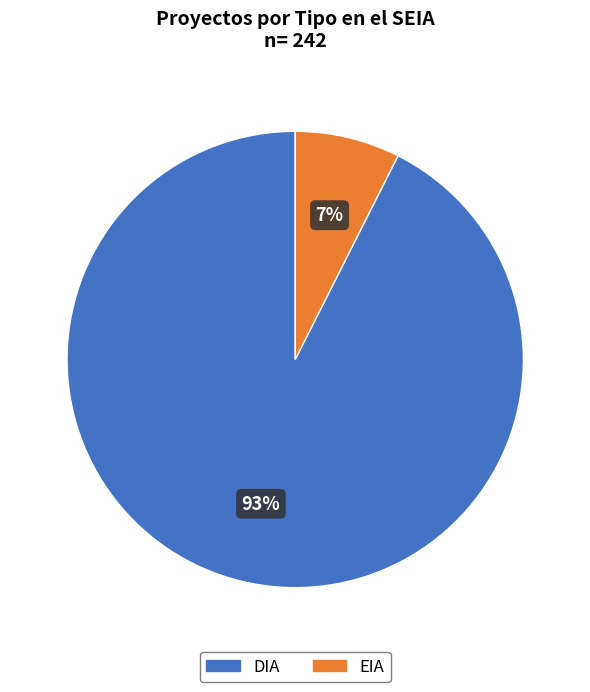

What percentage is the EIA slice, to the nearest percent?

7%